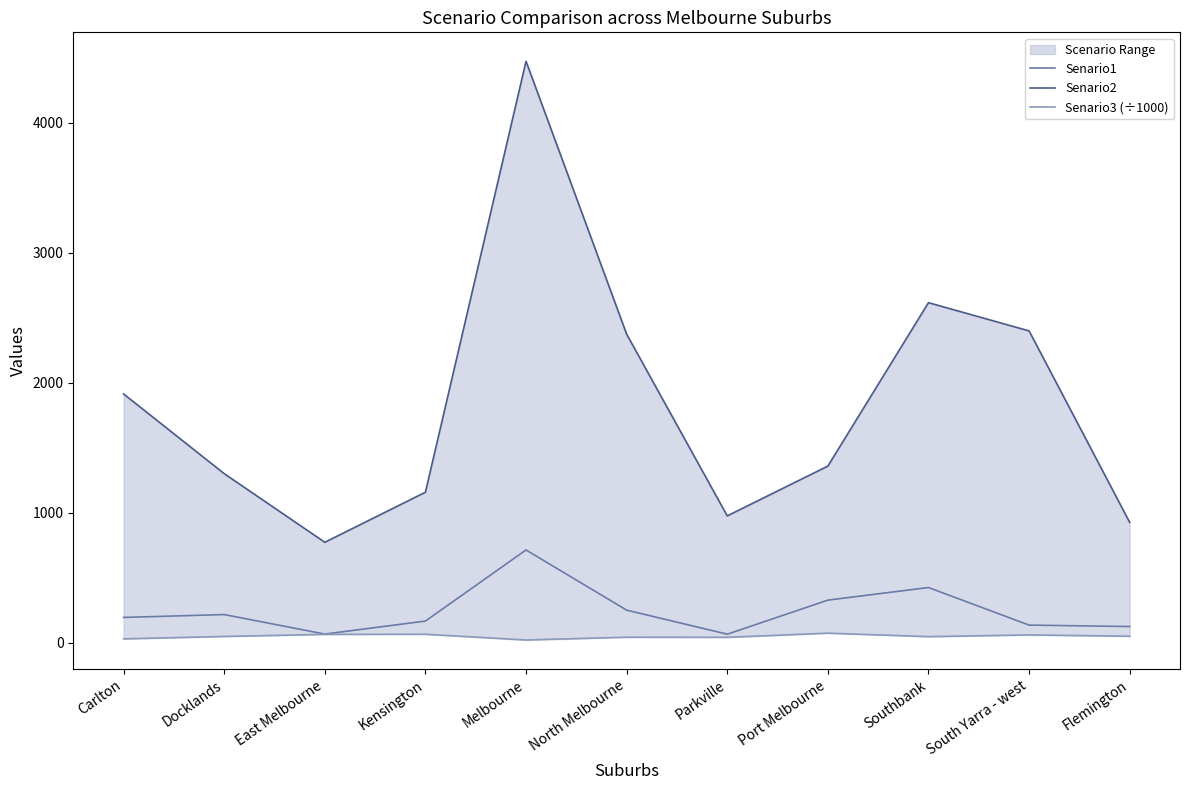

What is the value of the Senario3 (÷1000) point at the 5th from the left?

22.4